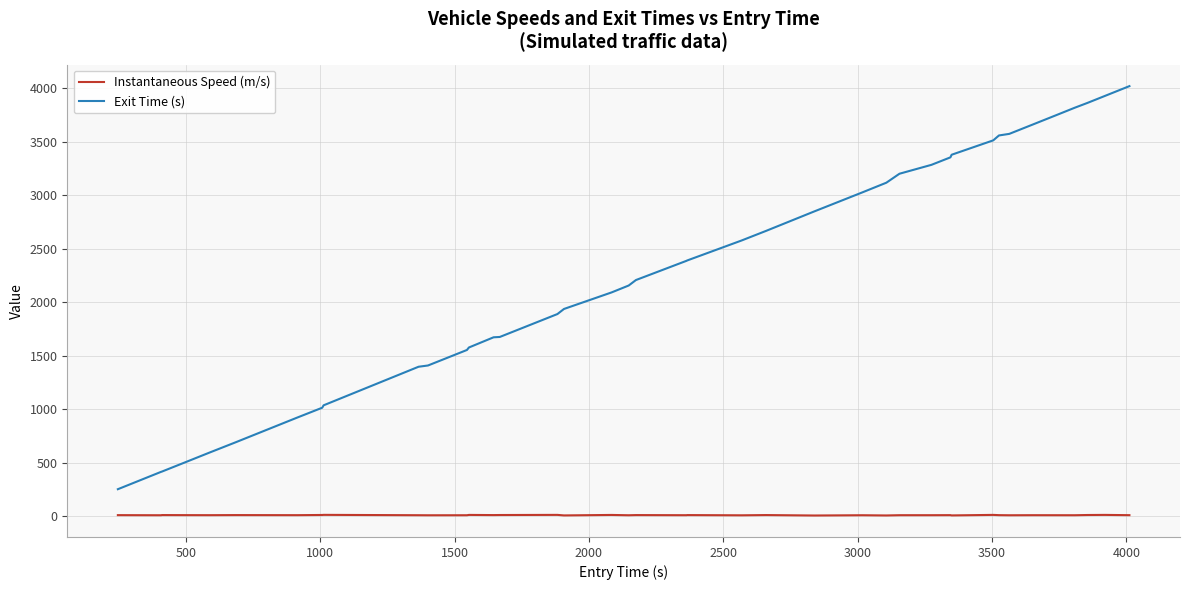

What is the lowest value of the Exit Time (s) series?

254.7